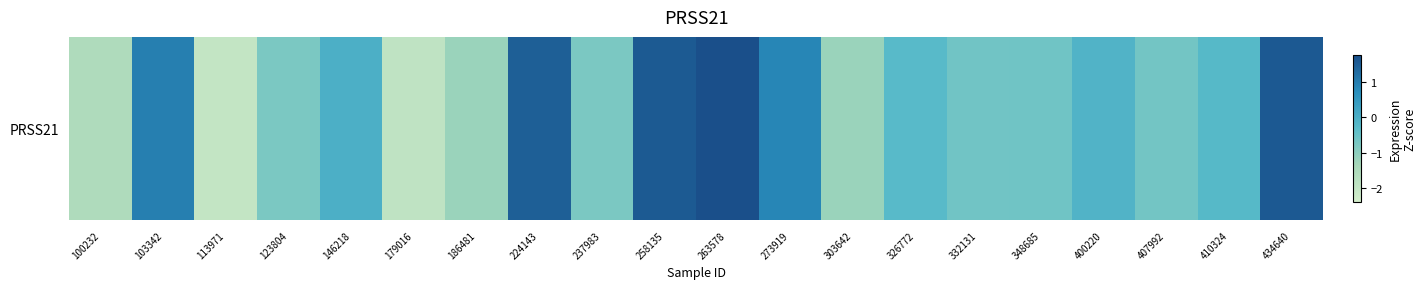

What is the smallest value displayed?

-2.0